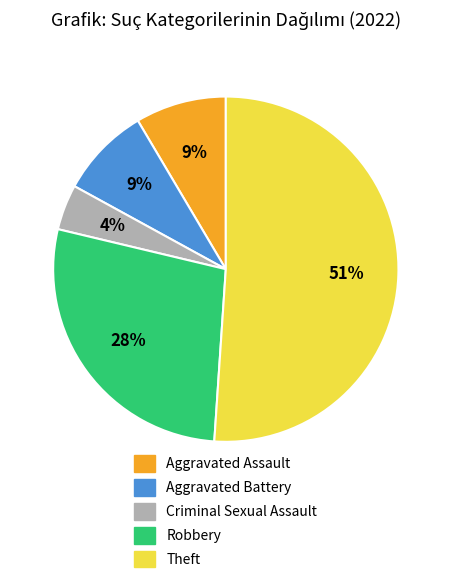

Count the number of slices in the pie.

5